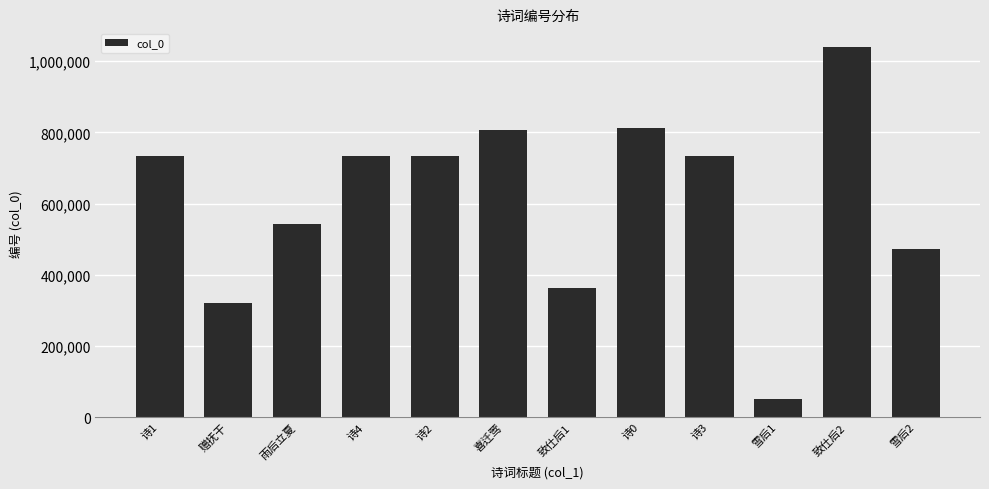

What is the label of the 4th bar from the left?

诗4